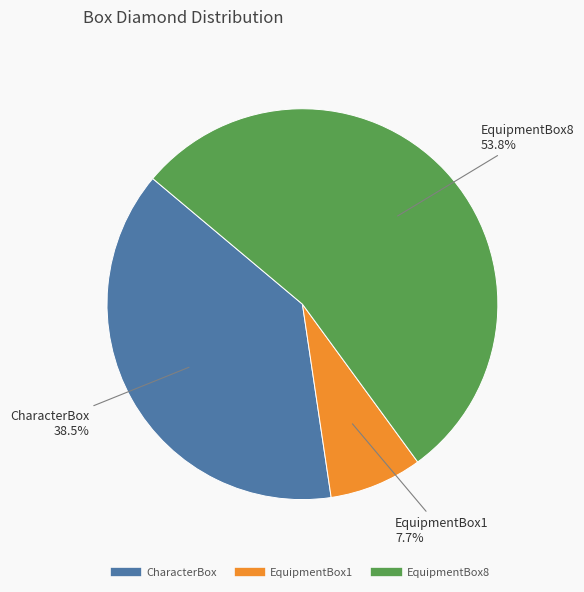

Rank the categories by value from highest to lowest.

EquipmentBox8, CharacterBox, EquipmentBox1